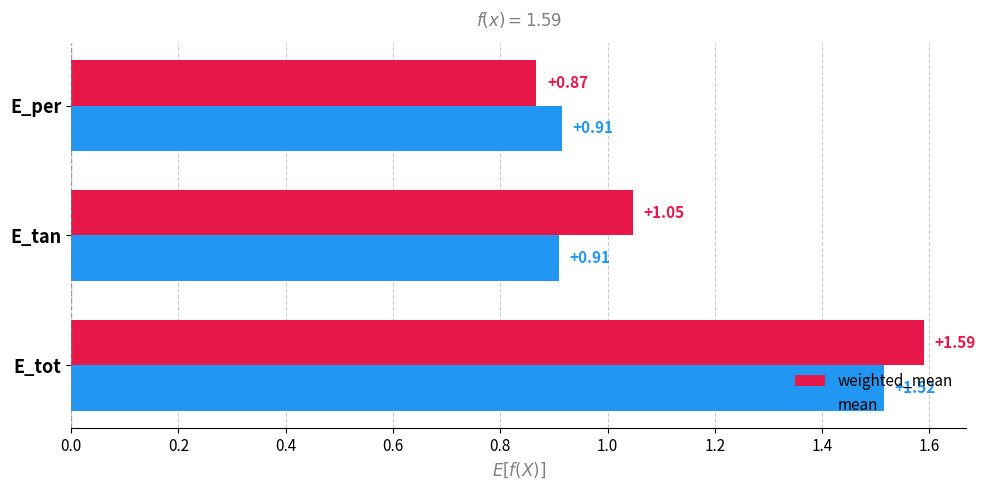

At which label is weighted_mean closest to 1?

E_tan